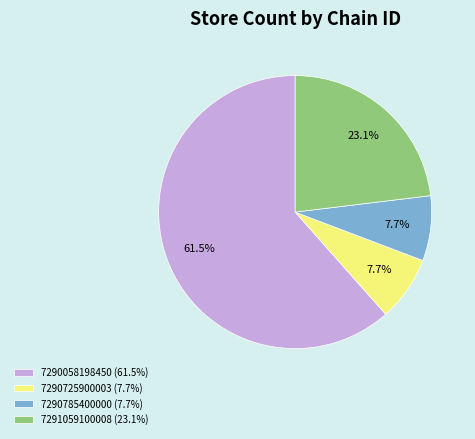

To the nearest percent, what is the combined percentage of 7290785400000 and 7290058198450?

69%